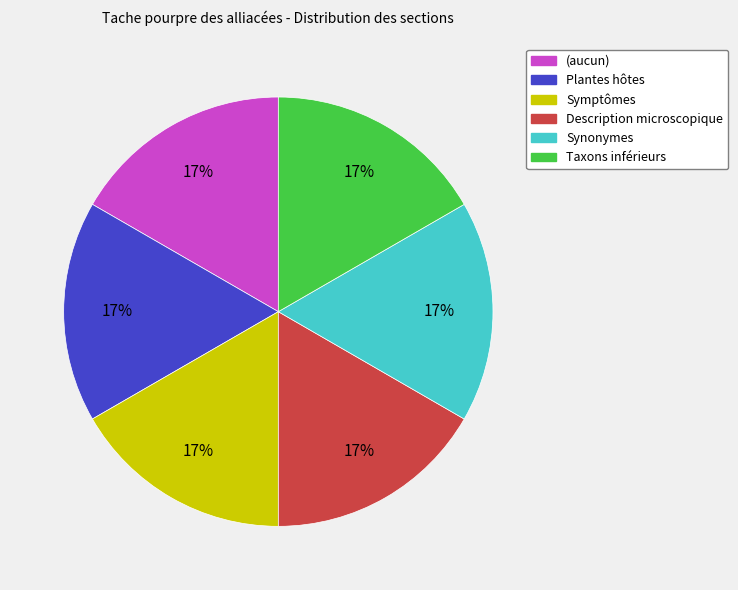

Approximately how many times larger is the value at Symptômes compared to Description microscopique?

1.0